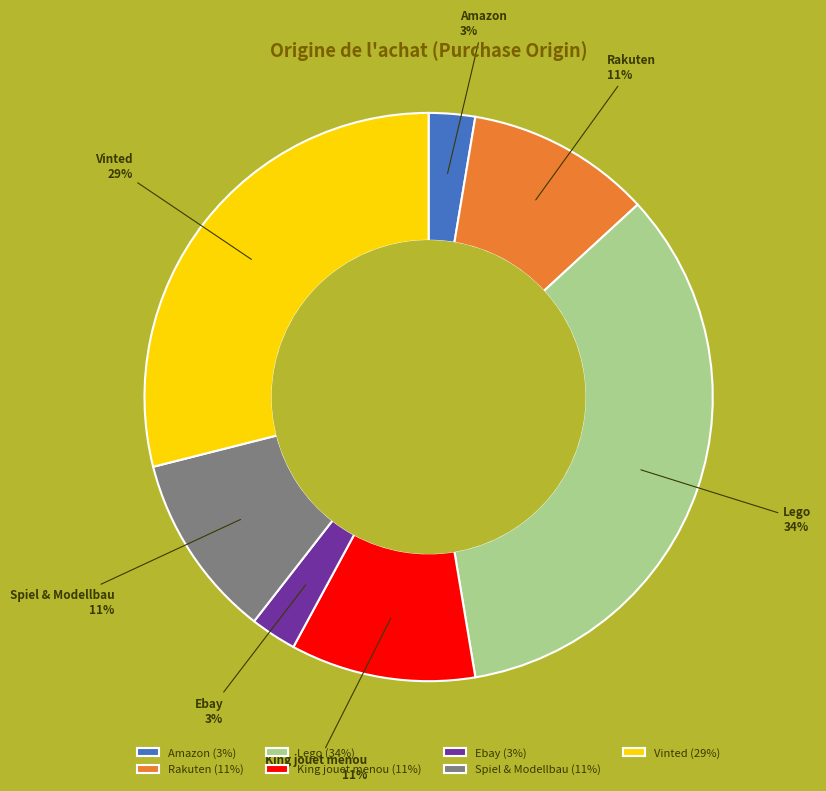

Between Spiel & Modellbau and Vinted, which is larger?

Vinted